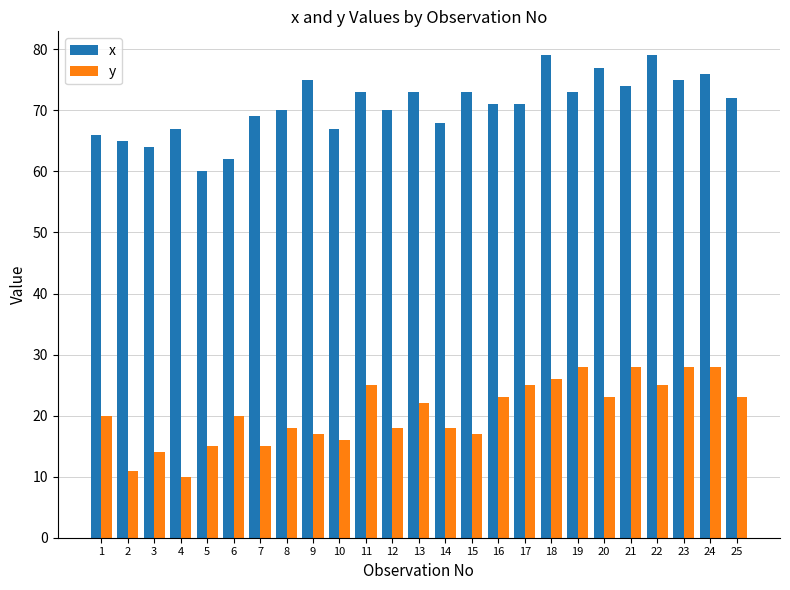

Which series changed the most between 11 and 18?

x